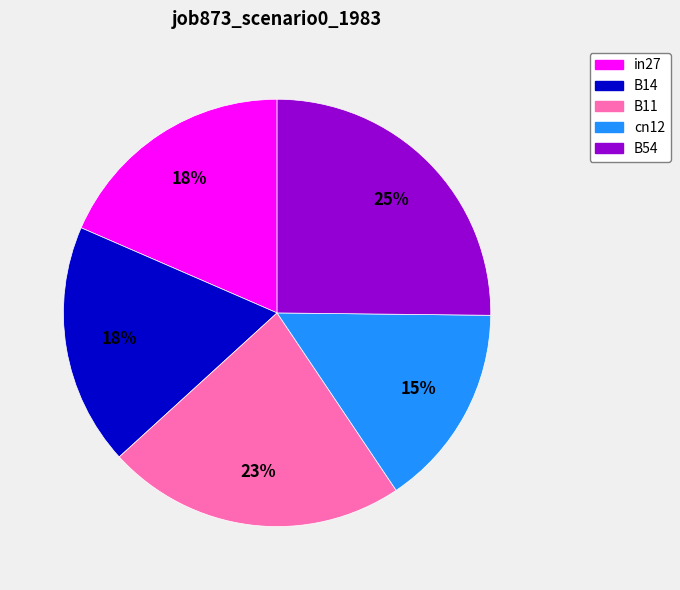

To the nearest percent, what is the difference between the largest and smallest slice percentages?

10%